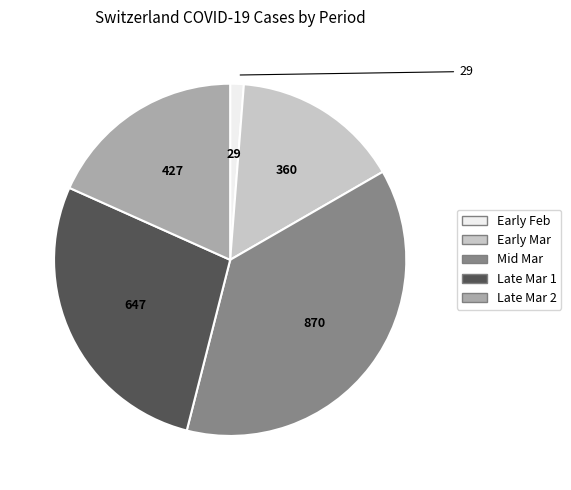

Does any single category account for the majority?

No